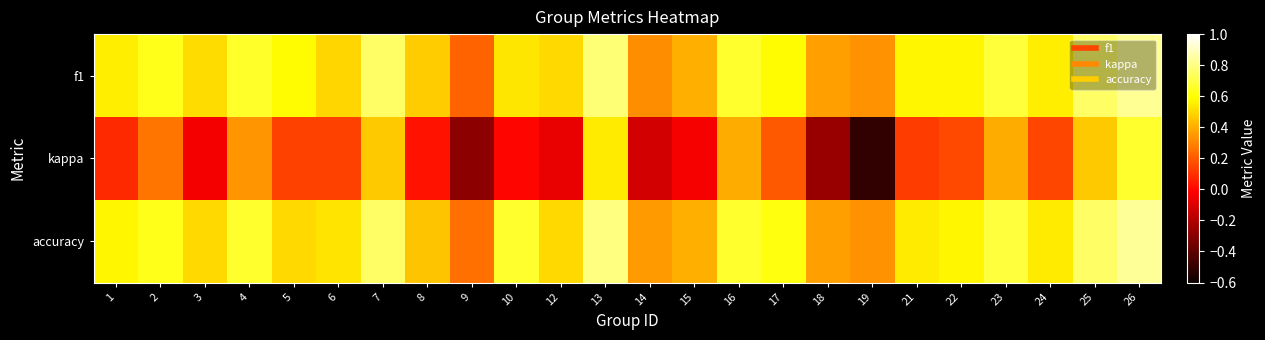

Reading right to left, transcribe all the data shown in this chart.

f1: 26=0.8	25=0.8	24=0.6	23=0.7	22=0.6	21=0.6	19=0.3	18=0.4	17=0.6	16=0.7	15=0.4	14=0.3	13=0.8	12=0.5	10=0.5	9=0.2	8=0.5	7=0.8	6=0.5	5=0.6	4=0.7	3=0.5	2=0.6	1=0.6
kappa: 26=0.7	25=0.5	24=0.2	23=0.4	22=0.2	21=0.1	19=-0.5	18=-0.3	17=0.2	16=0.4	15=-0.0	14=-0.1	13=0.5	12=-0.1	10=0.0	9=-0.3	8=0.0	7=0.5	6=0.1	5=0.1	4=0.3	3=-0.0	2=0.3	1=0.1
accuracy: 26=0.8	25=0.8	24=0.5	23=0.7	22=0.6	21=0.5	19=0.3	18=0.4	17=0.6	16=0.7	15=0.4	14=0.4	13=0.8	12=0.5	10=0.7	9=0.2	8=0.5	7=0.8	6=0.5	5=0.5	4=0.7	3=0.5	2=0.6	1=0.6